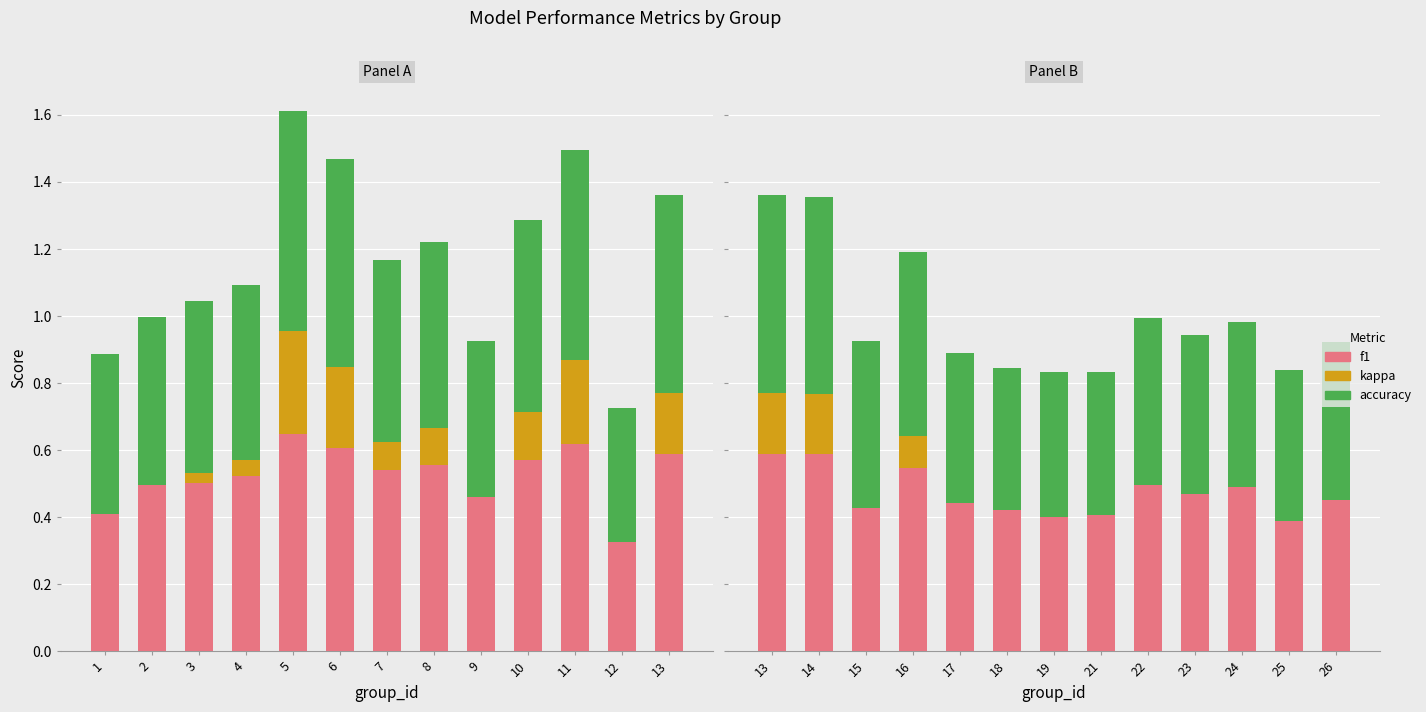

At how many categories does at least one series exceed 0?

13